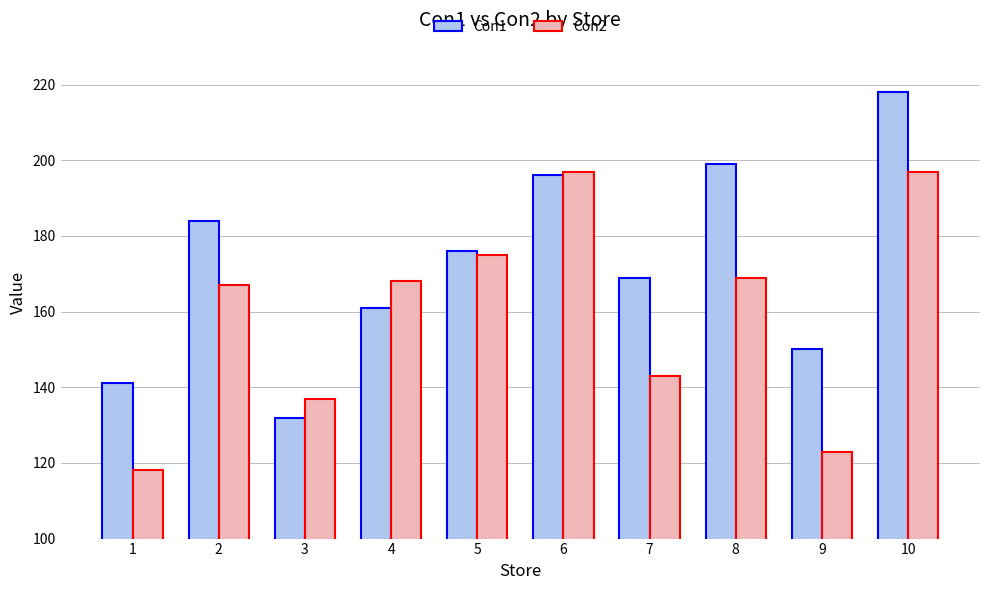

What is the value of the Con2 bar at the 1st from the left?

118